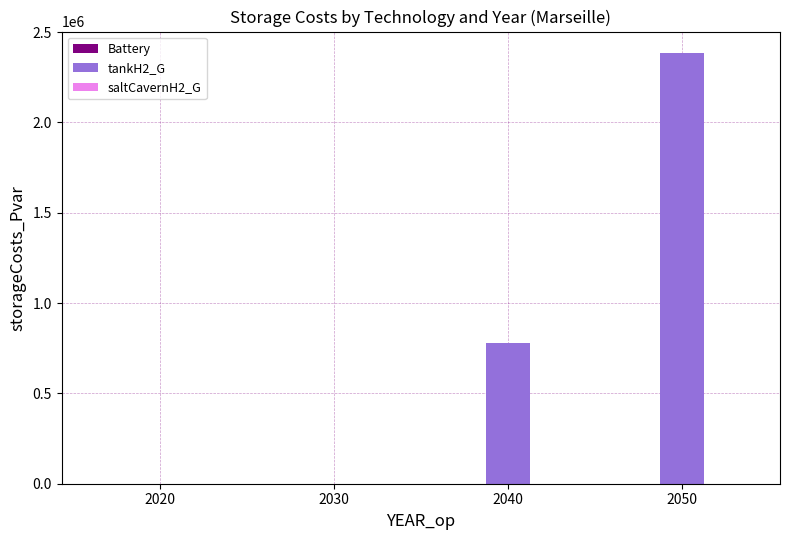

What is the greatest value displayed?

2383820.4